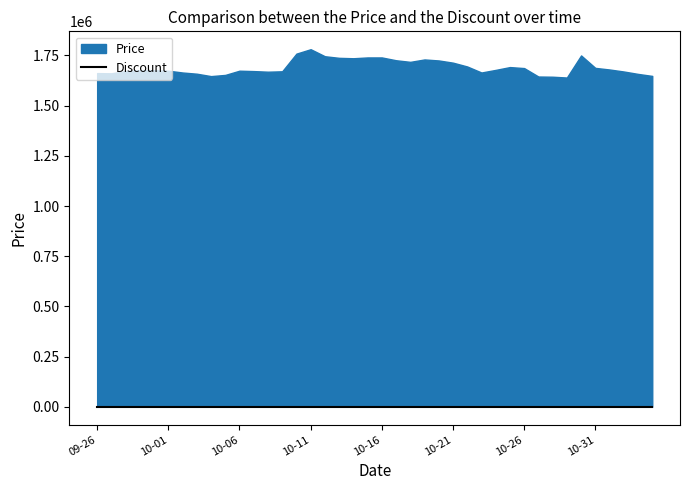

What position from the left is 2023-09-26?

1